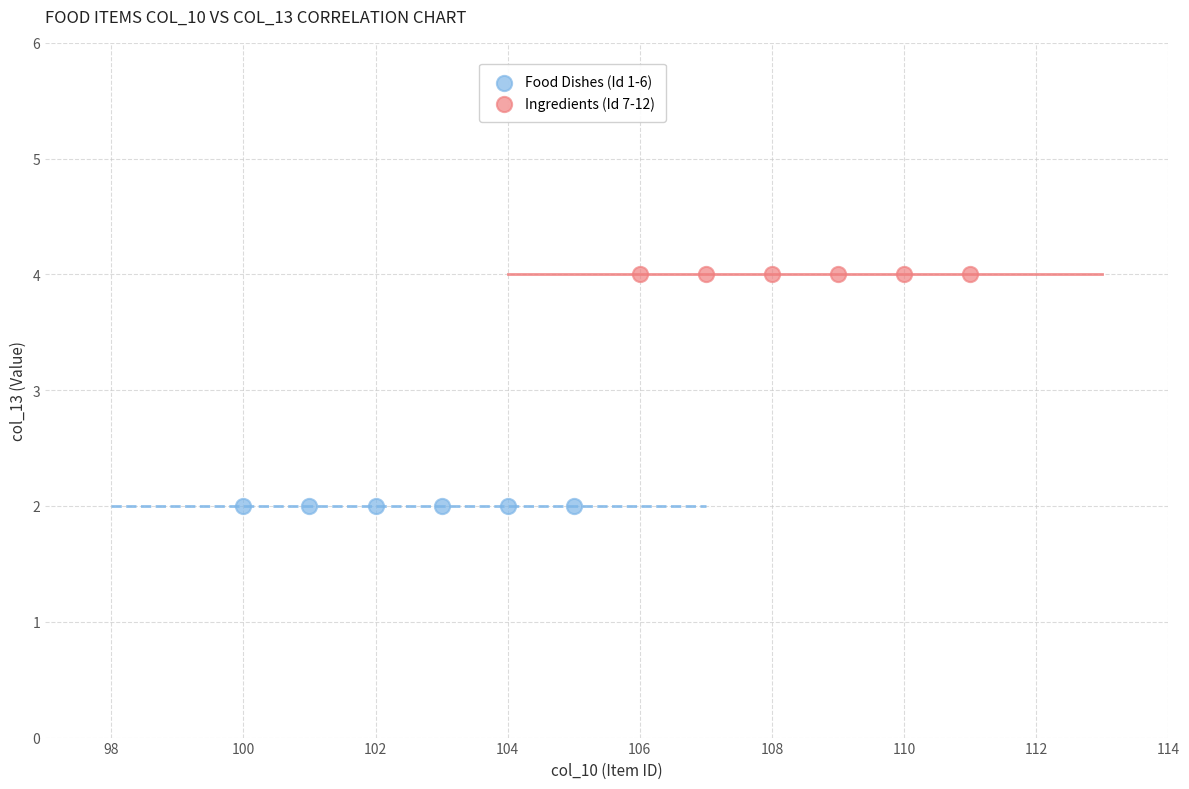

Which series reaches the minimum Y coordinate?

Food Dishes (Id 1-6)